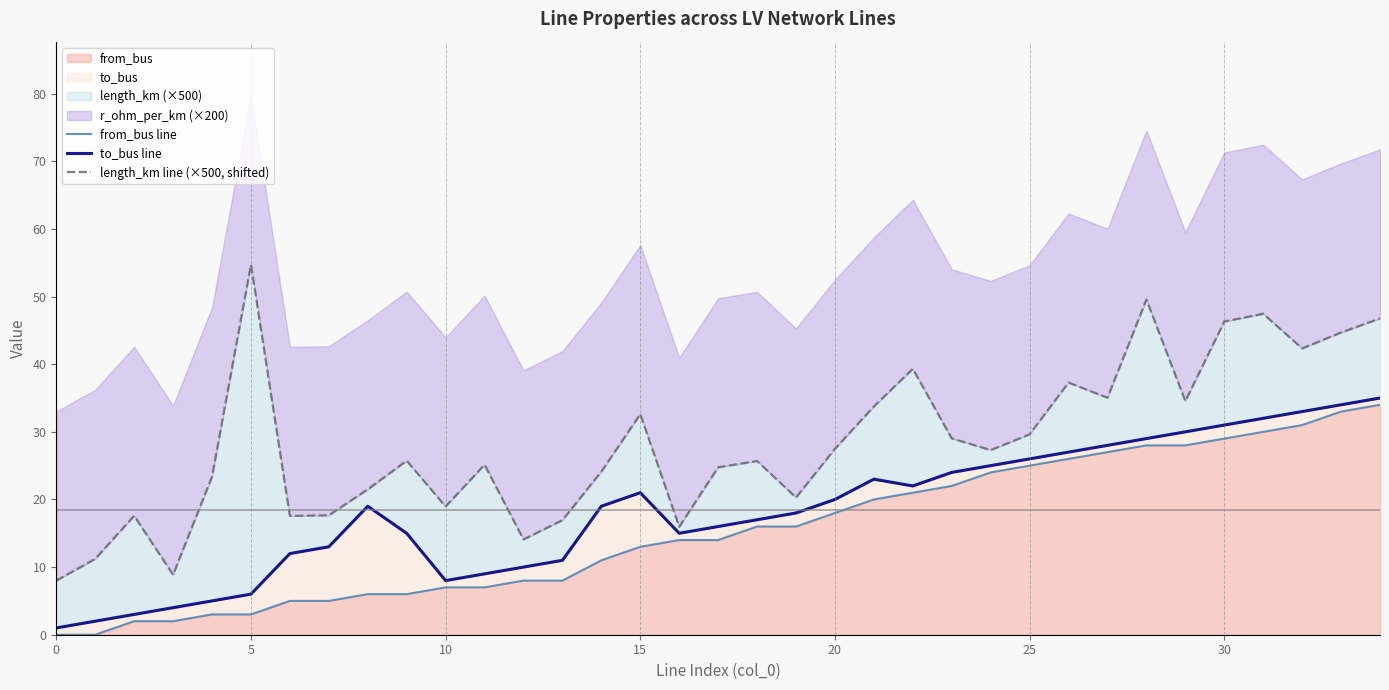

What is the label of the 25th point from the right?

10